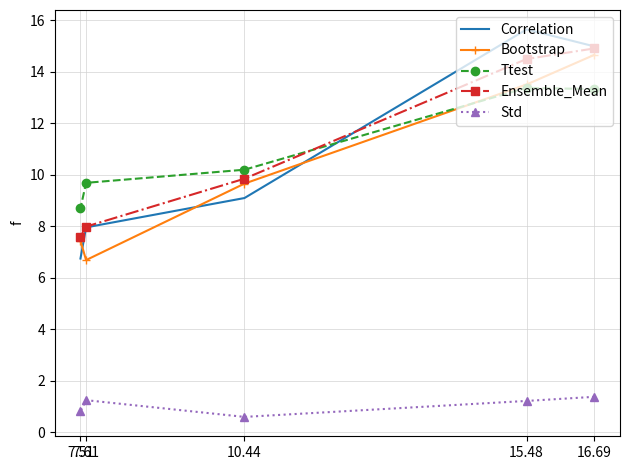

At how many categories does at least one series exceed 12?

2